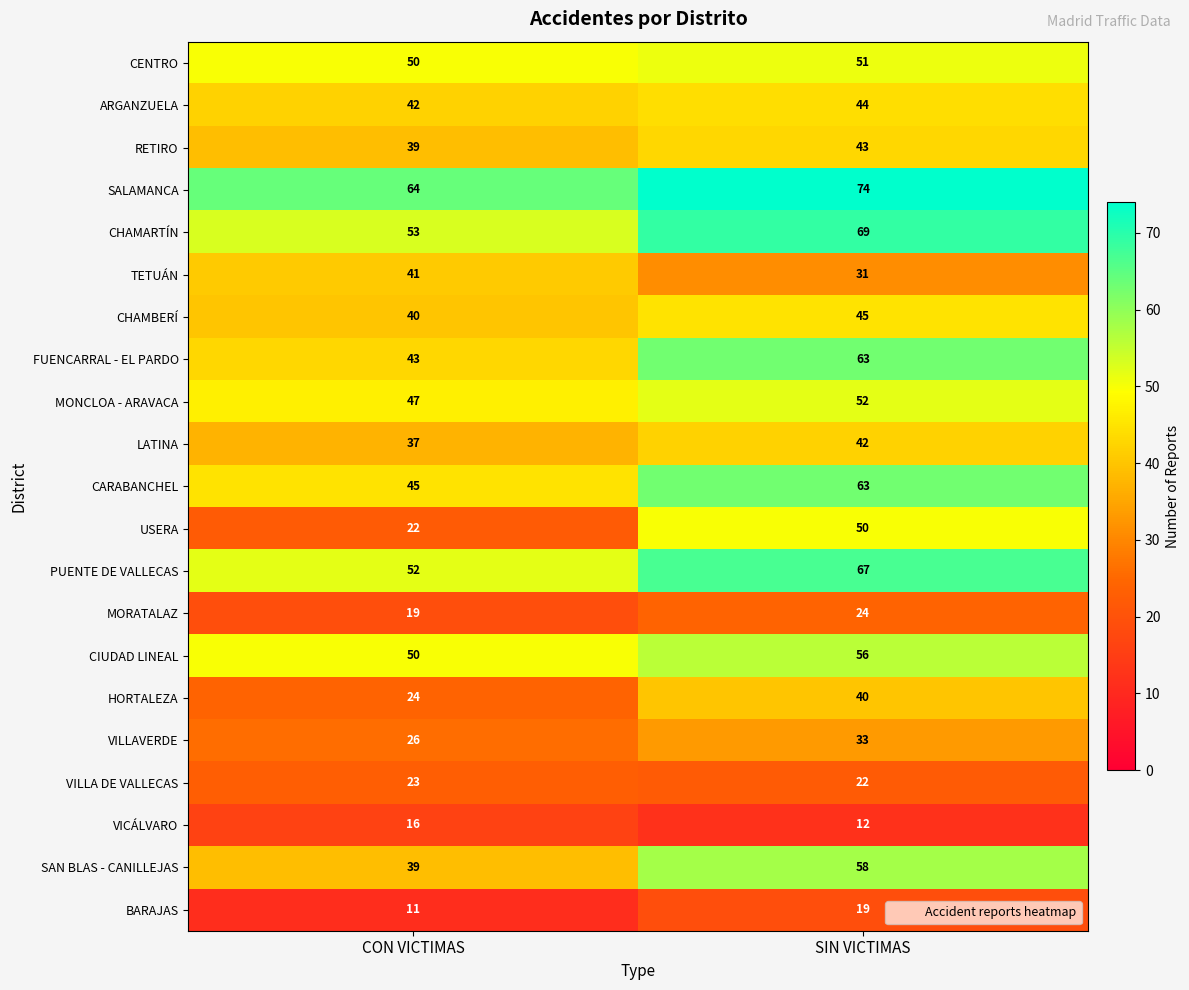

What is the spread (max minus min) of values at CON VICTIMAS?

53